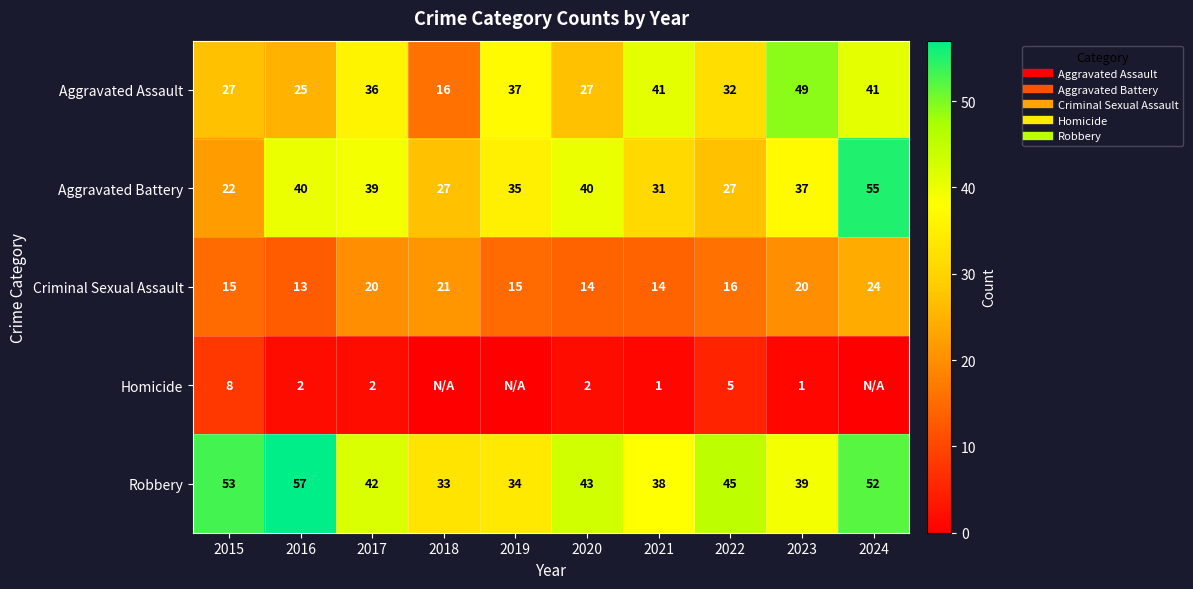

Which category has the highest value across all series?

2016